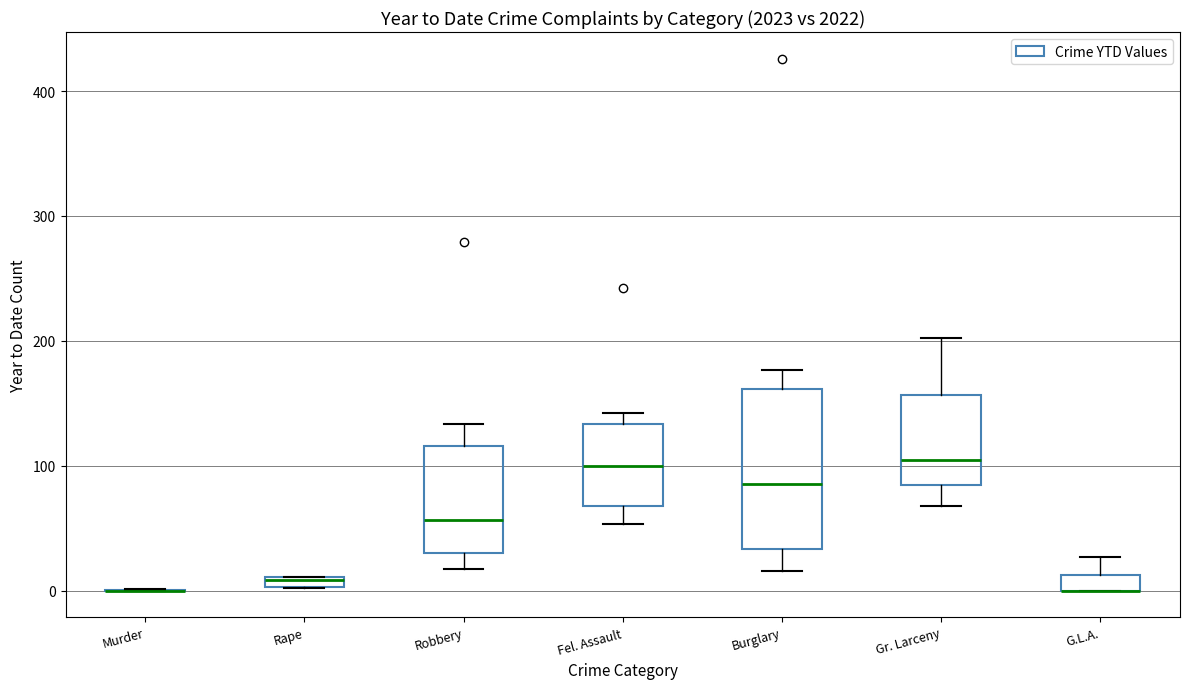

Which box is the tallest, from its lower edge to its upper edge?

Burglary